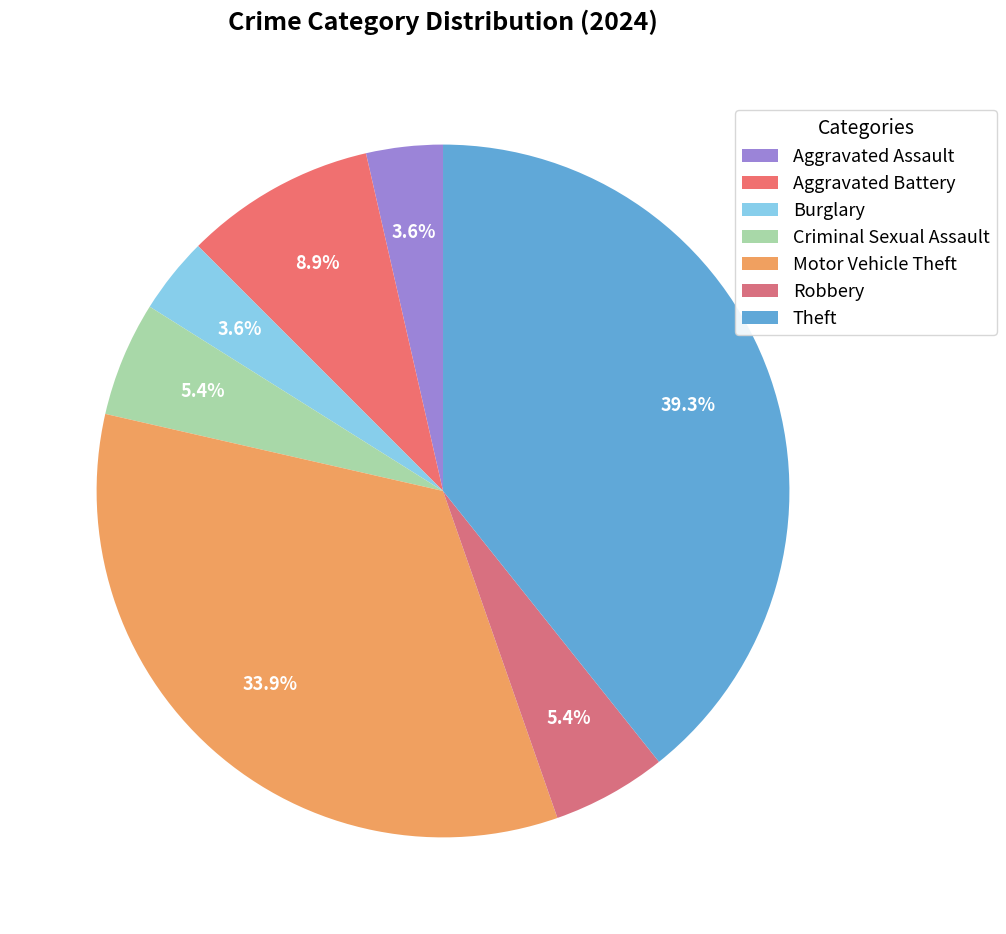

Count the number of slices in the pie.

7